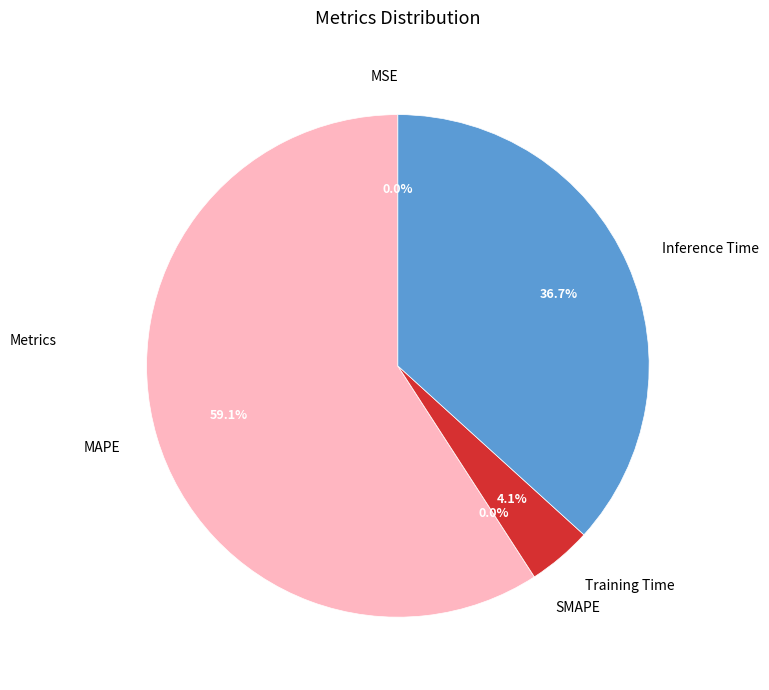

To the nearest percent, what is the difference between the largest and smallest slice percentages?

59%